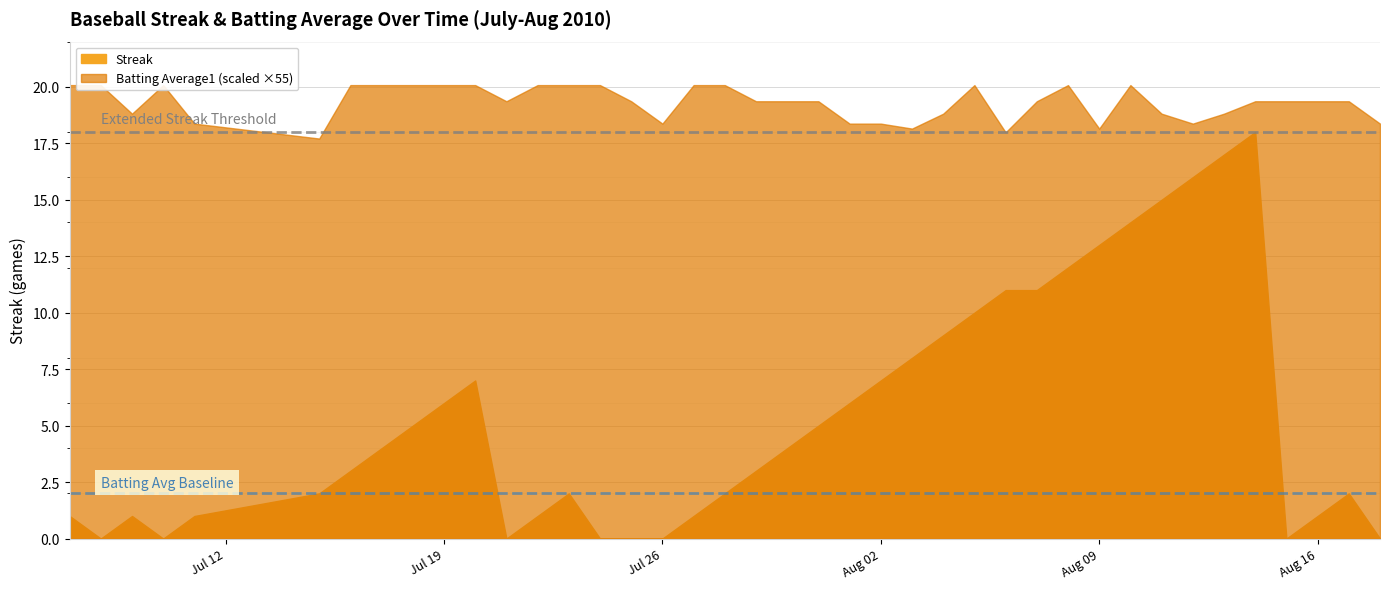

True or false: Streak and Batting Average1 cross at least once.

False